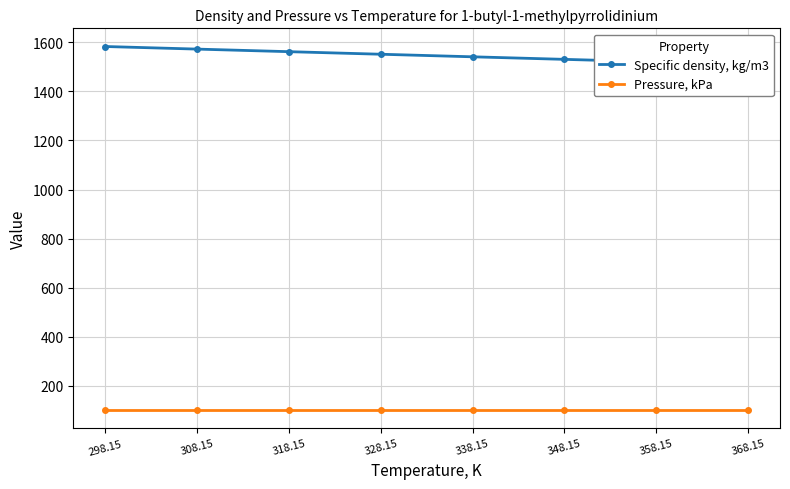

Reading left to right, what are all the values shown in this chart?

Specific density, kg/m3: 1582.6	1572.1	1561.6	1551.1	1540.7	1530.3	1519.9	1509.4
Pressure, kPa: 101.3	101.3	101.3	101.3	101.3	101.3	101.3	101.3